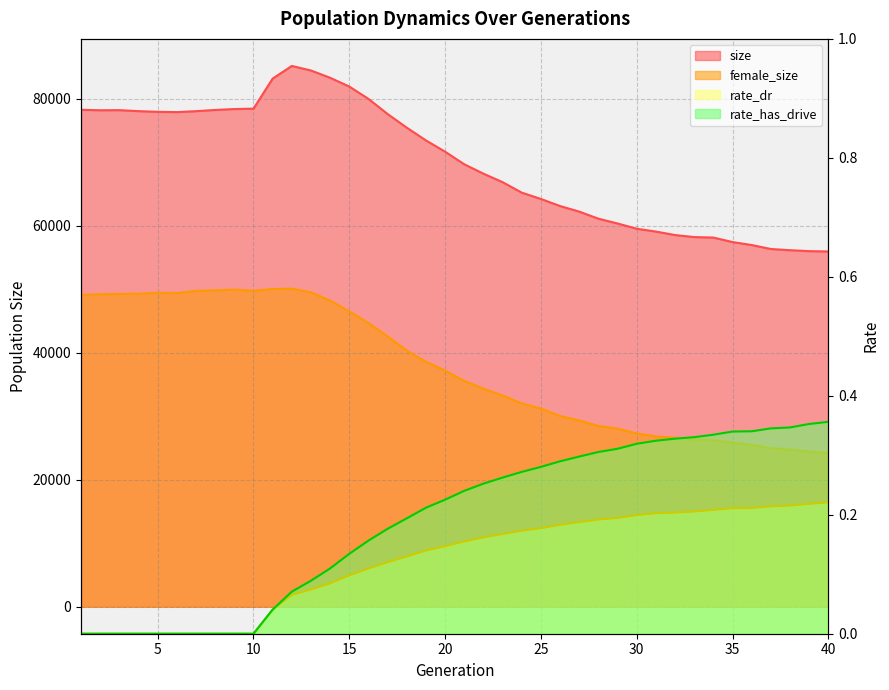

Which series has the widest spread of values?

size